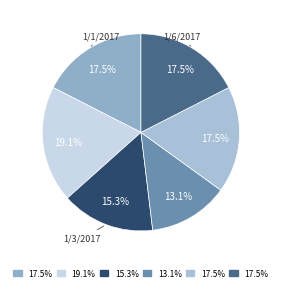

To the nearest percent, what is the average slice percentage?

17%